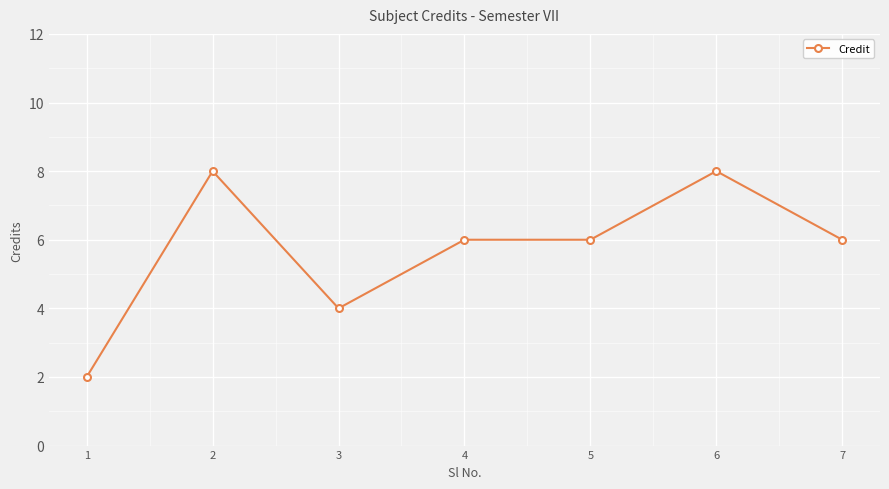

Count the number of categories in the chart.

7